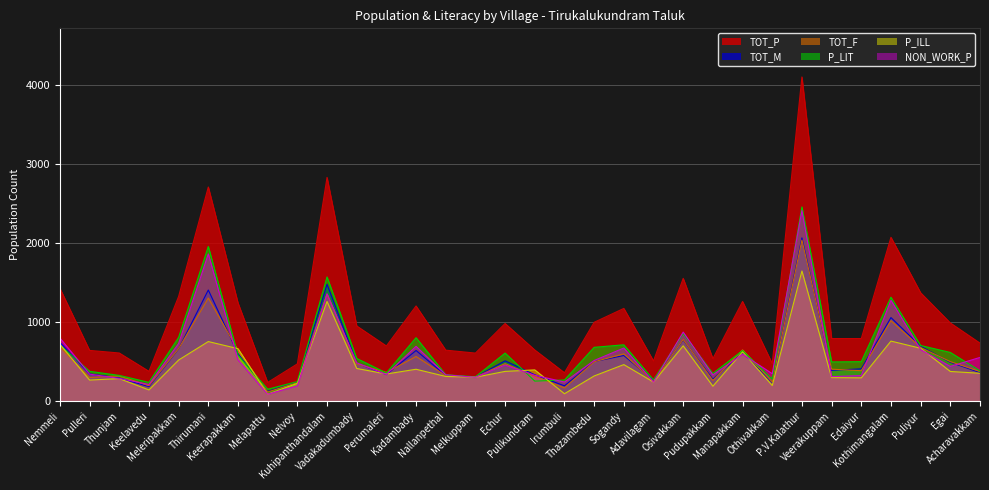

At Thirumani, list the series in order from smallest to largest.

P_ILL, TOT_F, TOT_M, NON_WORK_P, P_LIT, TOT_P